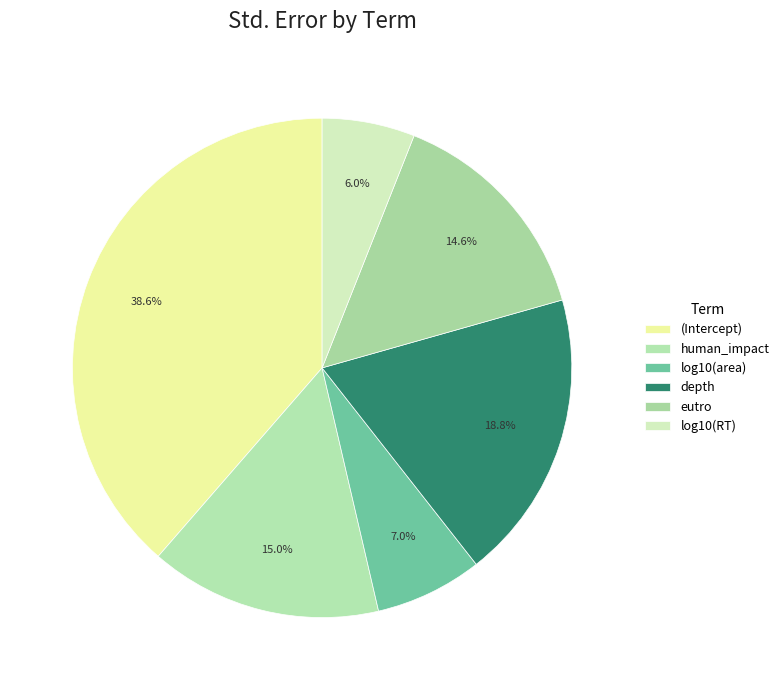

Does any single category account for the majority?

No